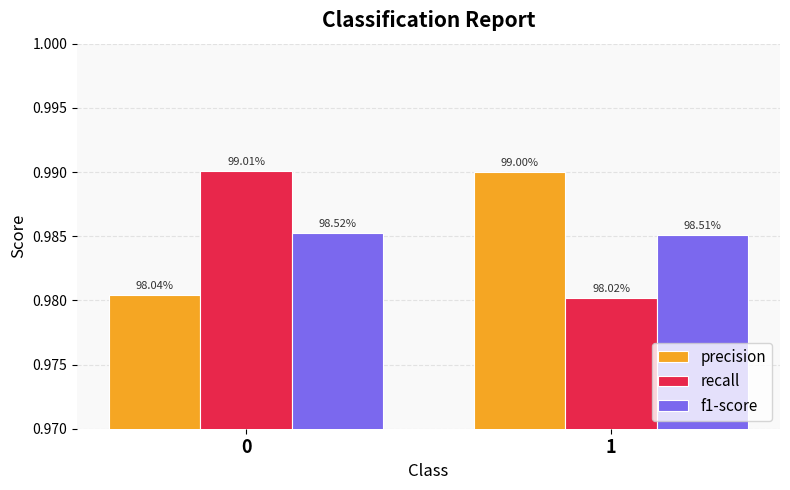

Reading left to right, list all the values displayed in this chart.

precision: 0=1.0	1=1.0
recall: 0=1.0	1=1.0
f1-score: 0=1.0	1=1.0